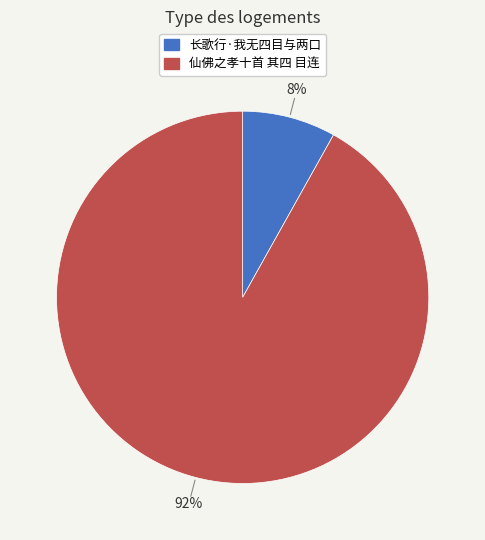

Between 长歌行·我无四目与两口 and 仙佛之孝十首 其四 目连, which is larger?

仙佛之孝十首 其四 目连